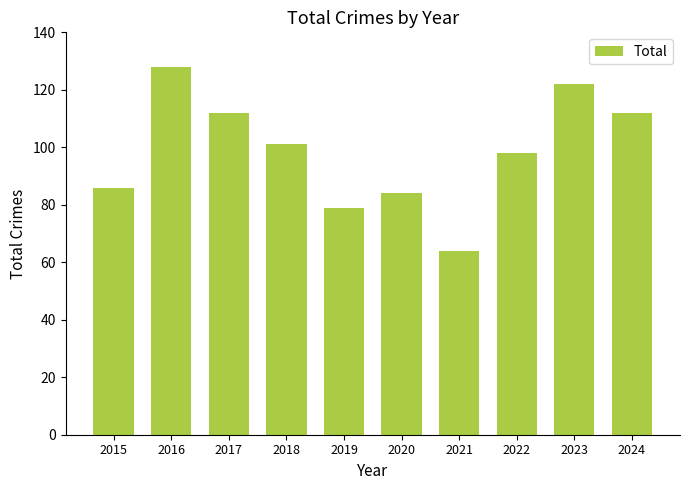

Reading right to left, what are all the values shown in this chart?

112	122	98	64	84	79	101	112	128	86